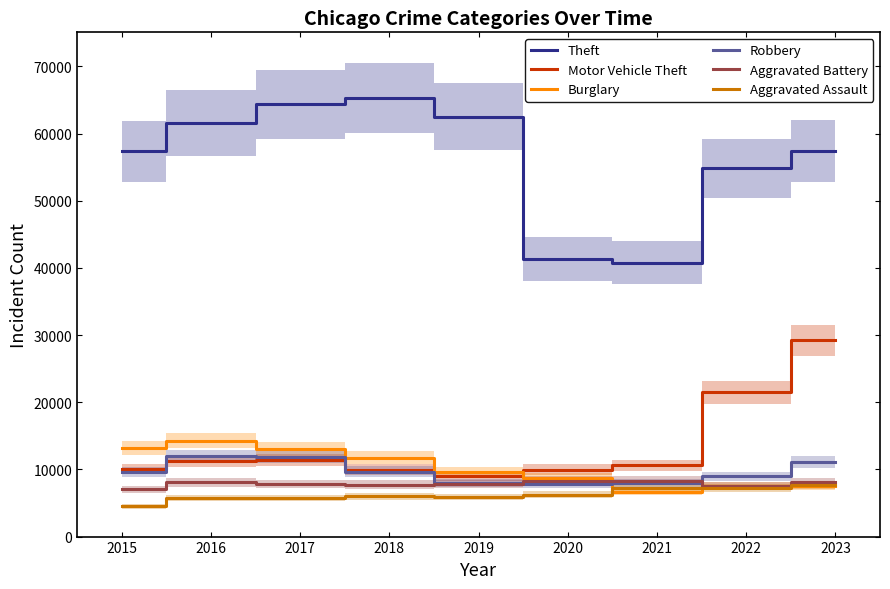

The value of Motor Vehicle Theft at 2016 is 16843. True or false?

False